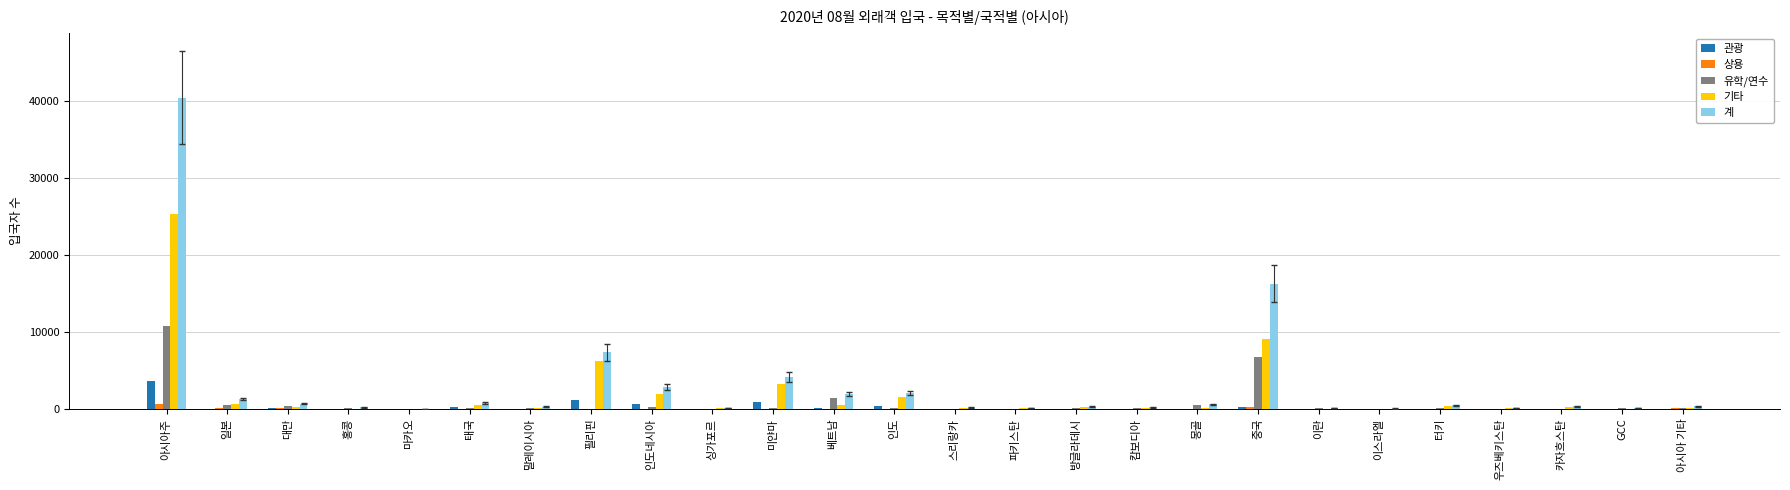

What is the greatest value displayed?

40475